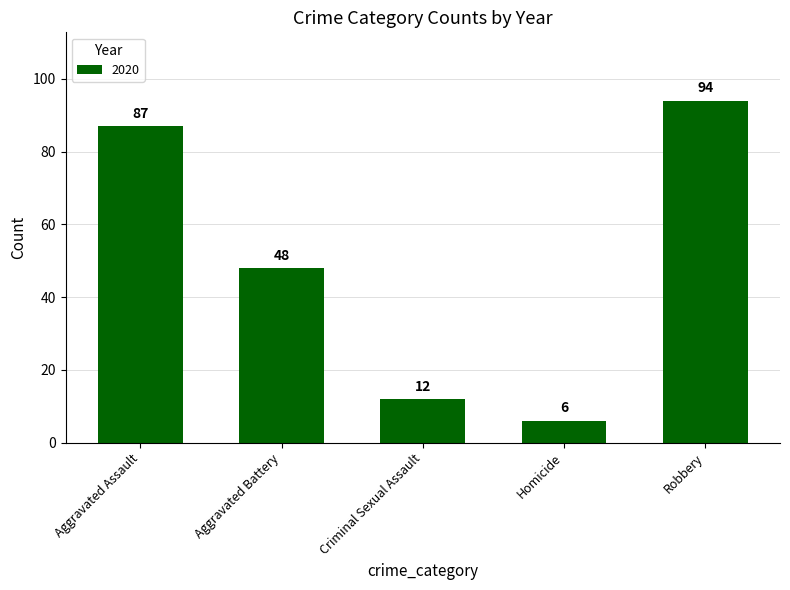

Which label corresponds to the smallest value in the chart?

Homicide